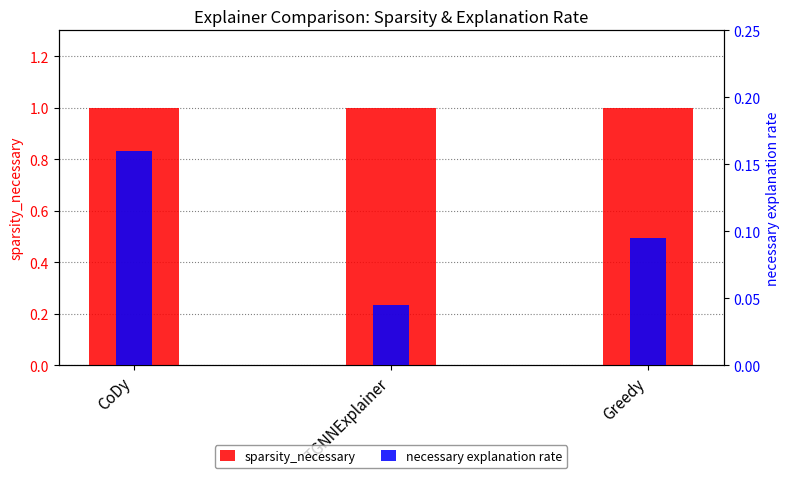

Which series has the largest total across all categories?

sparsity_necessary